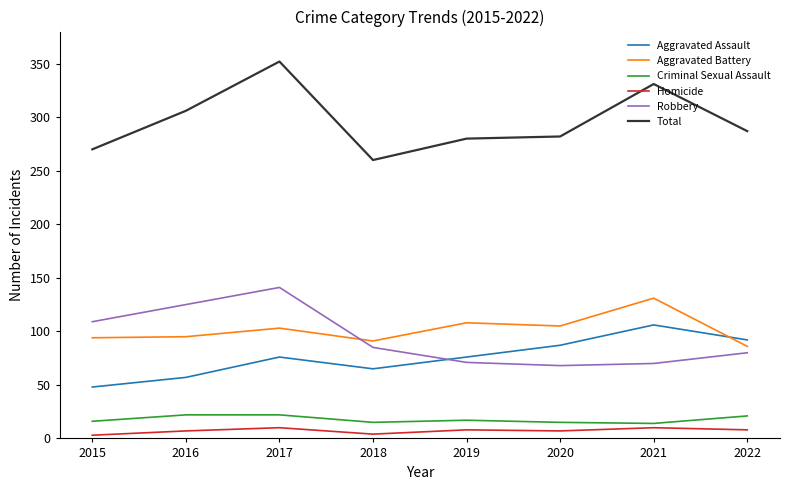

How many times do Aggravated Battery and Aggravated Assault cross each other?

1